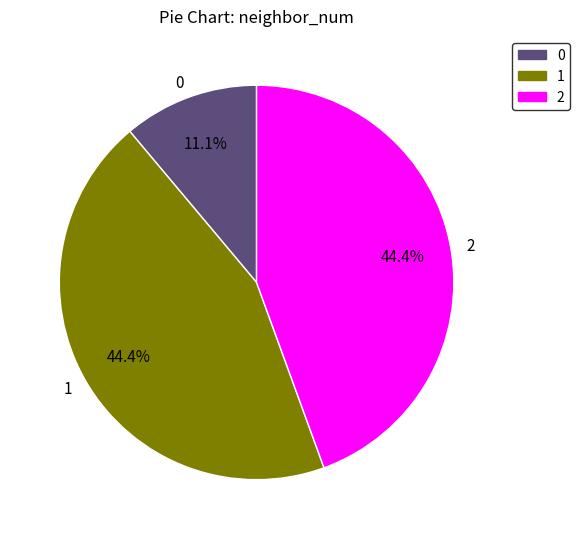

Is there any slice that represents more than half of the pie?

No